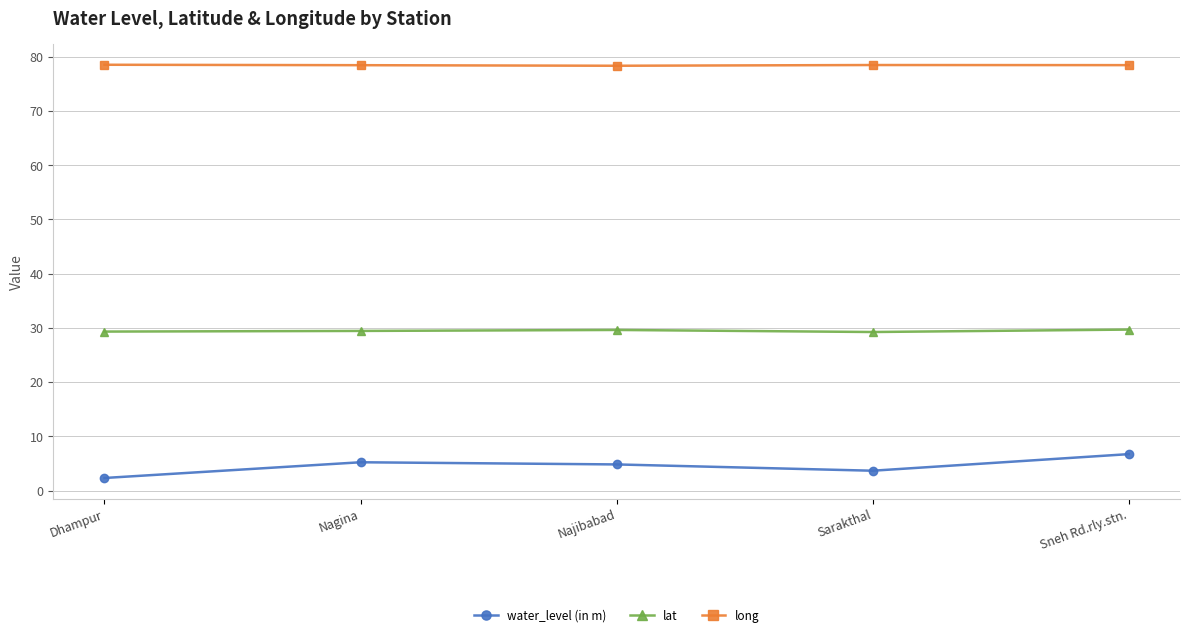

True or false: water_level (in m) and lat cross at least once.

False